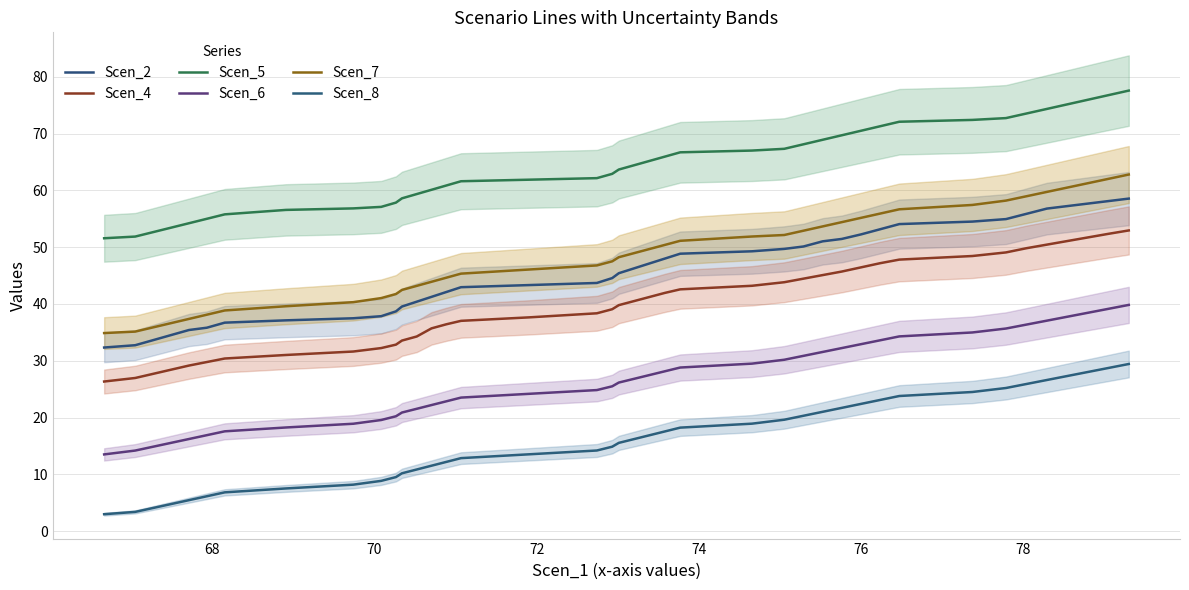

What is the difference between the maximum and minimum values in the Scen_4 series?

26.6